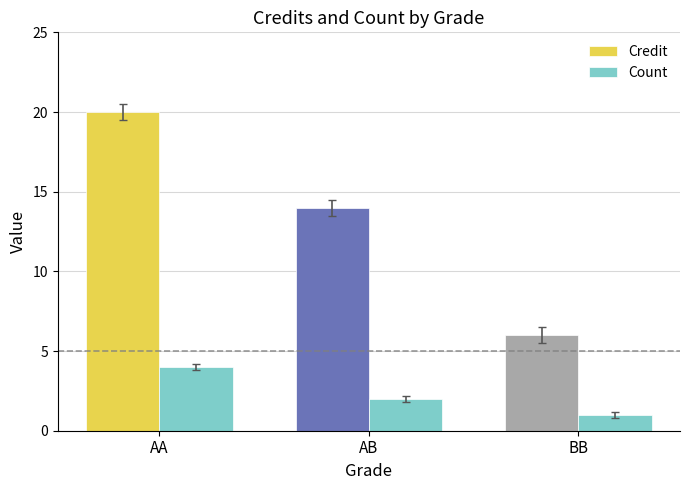

How many data points does each series have?

3